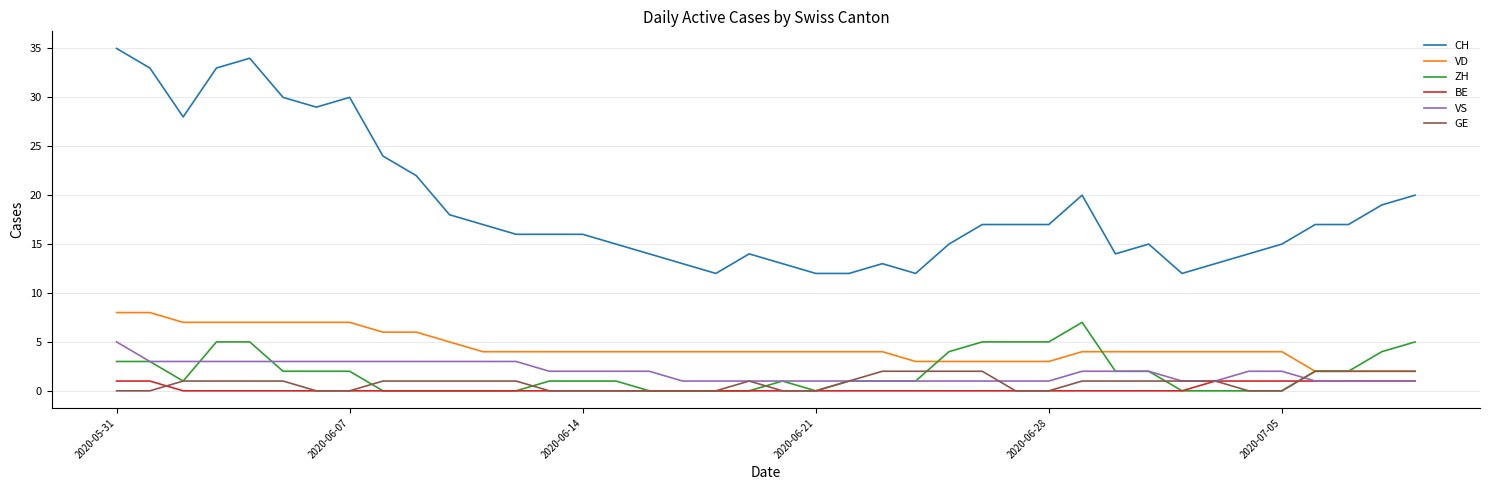

How many lines are shown in the chart?

6